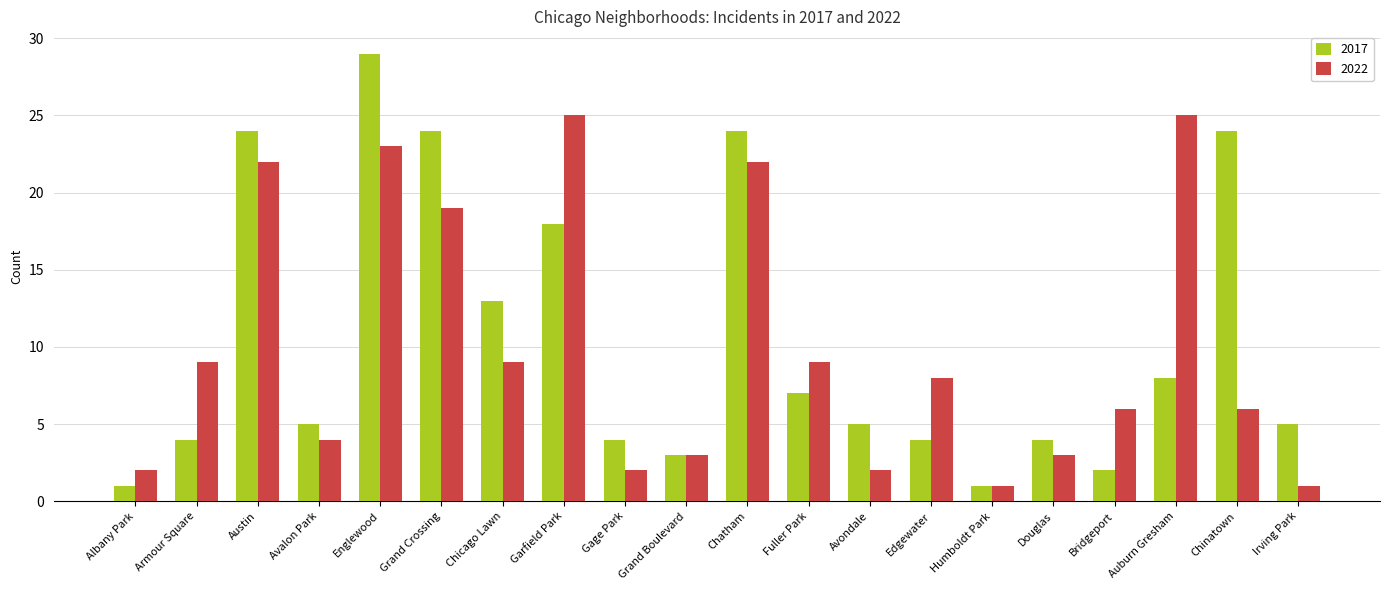

What is the difference between the 2022 values at Gage Park and Chinatown?

4